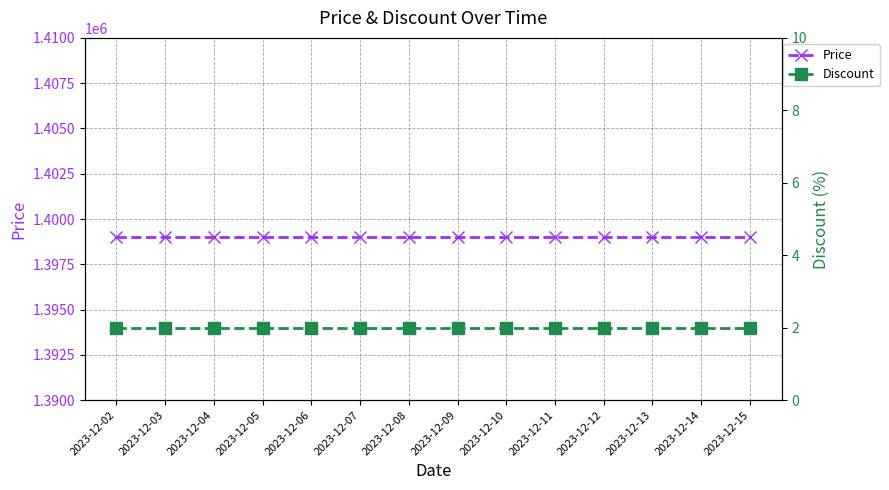

How many categories are shown in the chart?

14